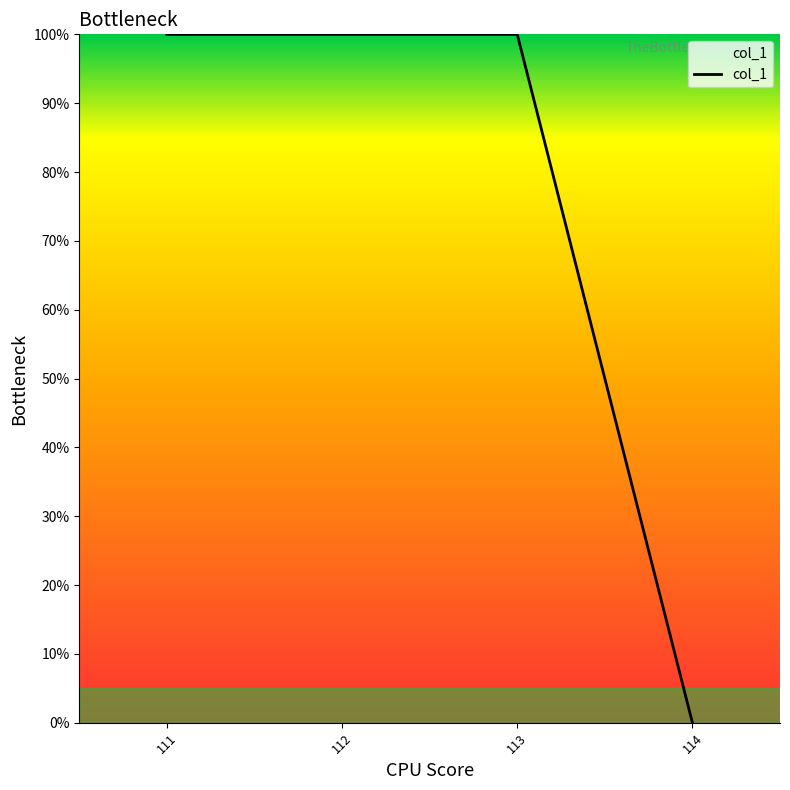

True or false: the data has more than 2 interior local peaks.

False